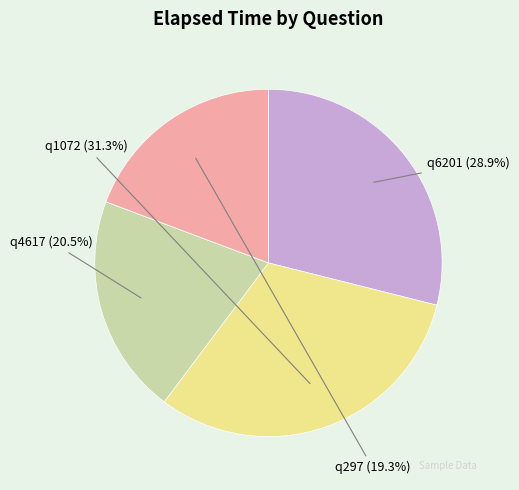

Rank the categories by value from lowest to highest.

q297, q4617, q6201, q1072